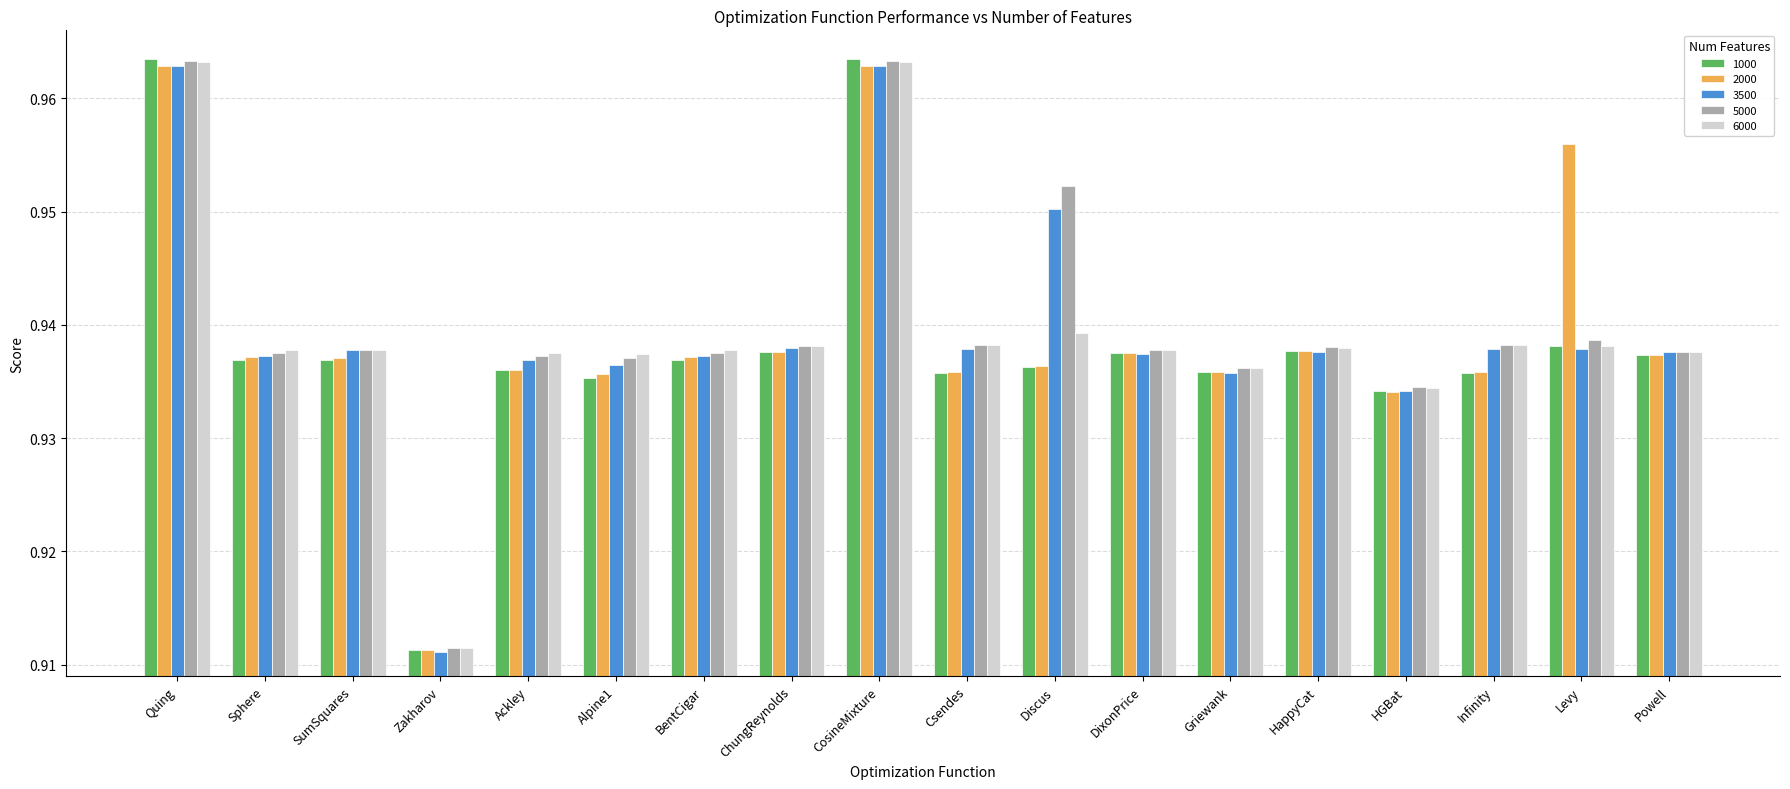

At which label is 5000 closest to 0?

Zakharov